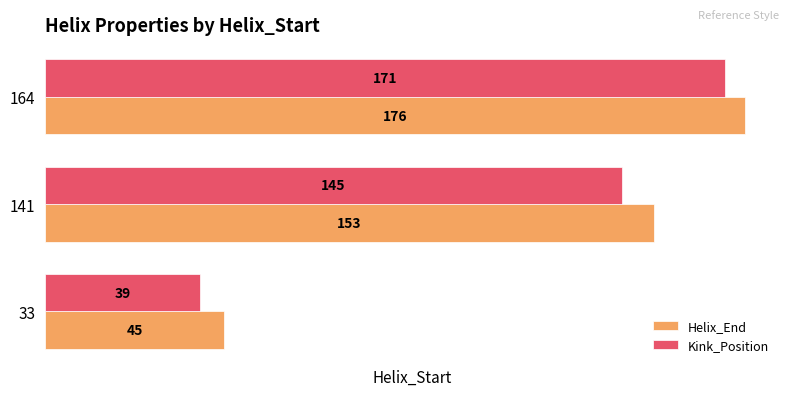

What are all the series names shown in the legend?

Helix_End, Kink_Position